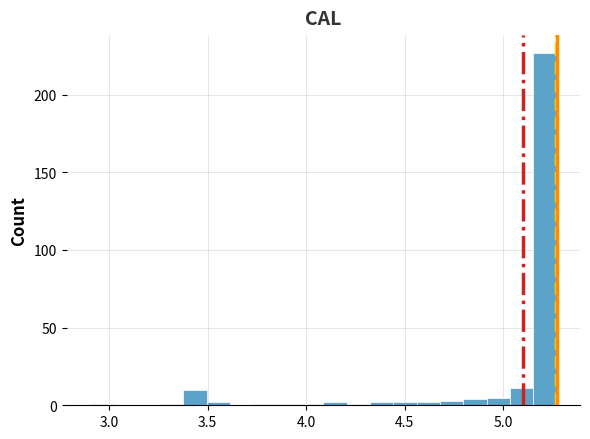

Around what value on the x-axis is the tallest bar? Give the approximate position of its centre, as read against the axis.

5.20